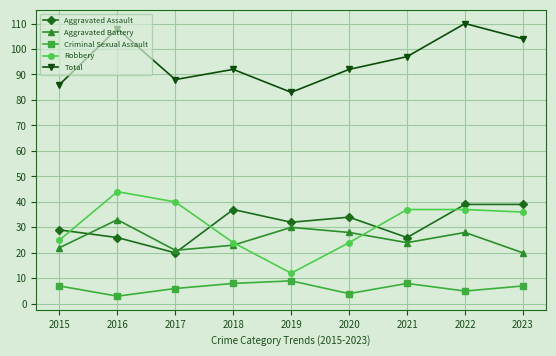

Reading left to right, what are all the values shown in this chart?

Aggravated Assault: 29	26	20	37	32	34	26	39	39
Aggravated Battery: 22	33	21	23	30	28	24	28	20
Criminal Sexual Assault: 7	3	6	8	9	4	8	5	7
Robbery: 25	44	40	24	12	24	37	37	36
Total: 86	108	88	92	83	92	97	110	104